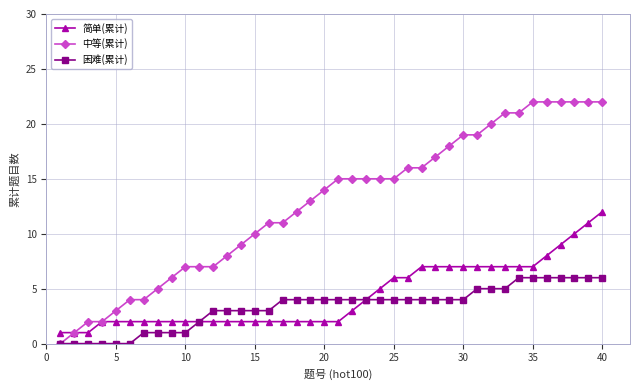

List the series in order of their peak value, lowest first.

困难(累计), 简单(累计), 中等(累计)